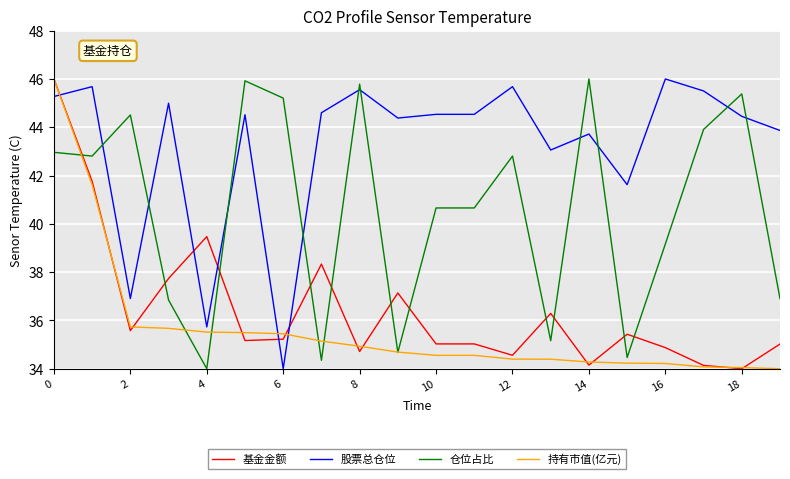

True or false: 仓位占比 and 基金金额 intersect in this chart.

True